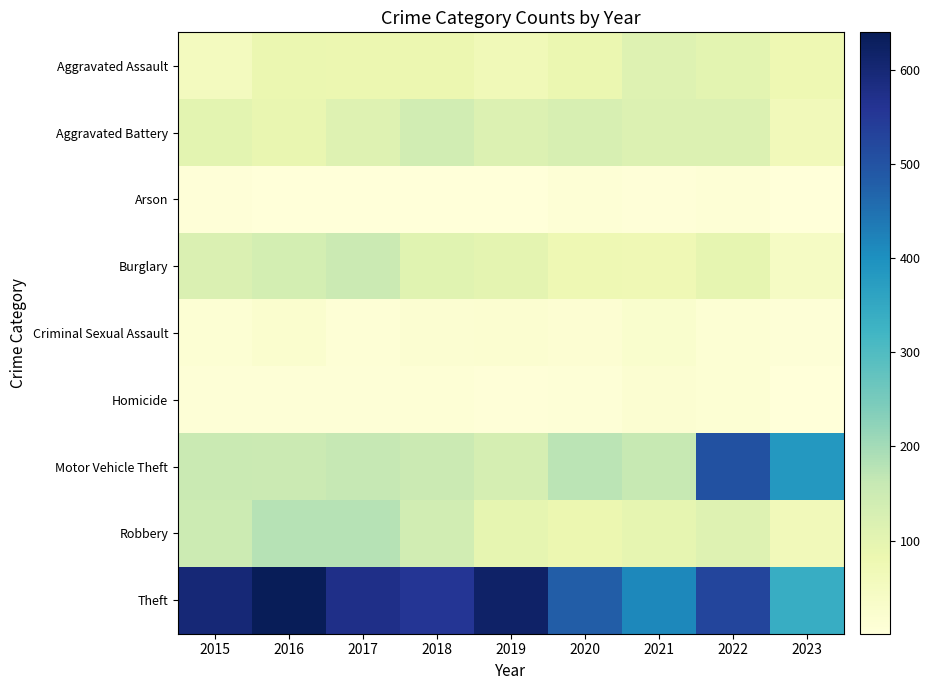

Between 2023 and 2018, which is larger?

2018